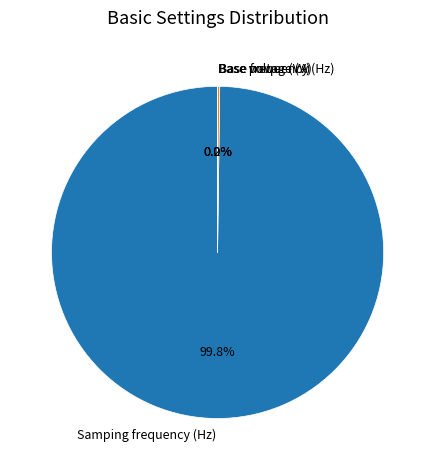

Does Samping frequency (Hz) represent more than half of the total?

Yes